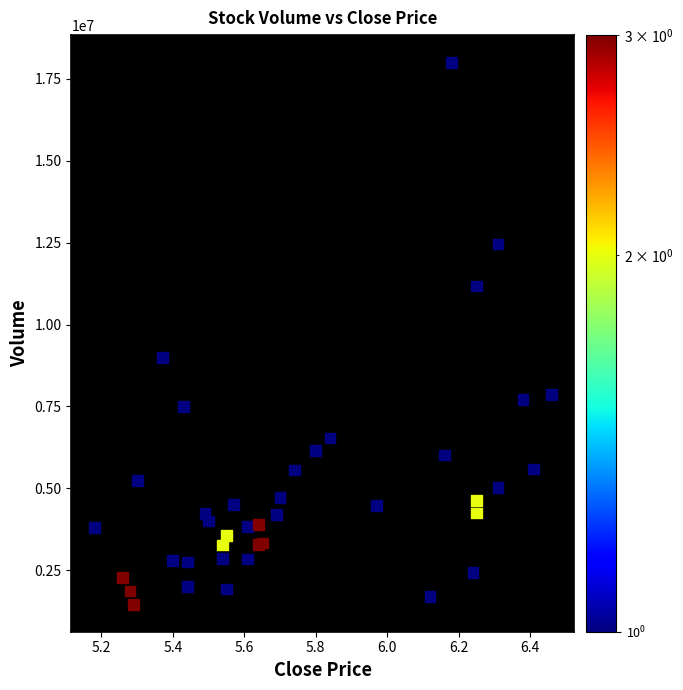

What Y value in the scatter plot is closest to 9729881?

9002298